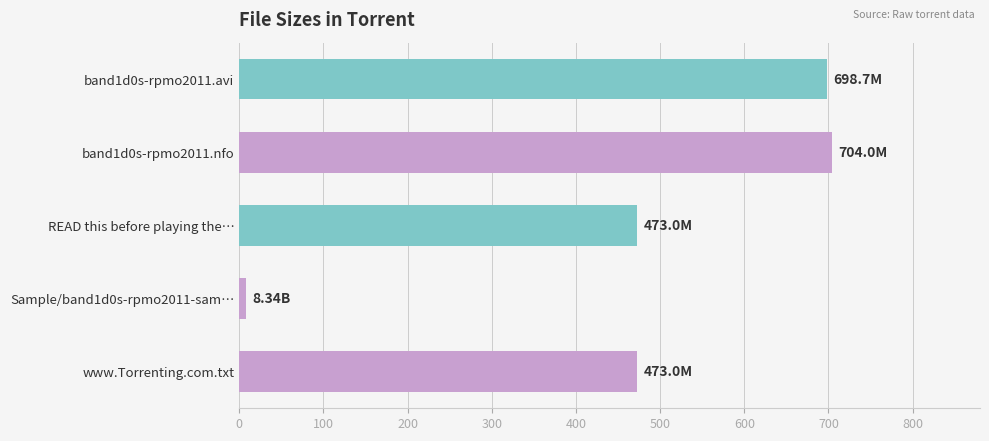

What is the difference between the second highest and minimum values?

690.4